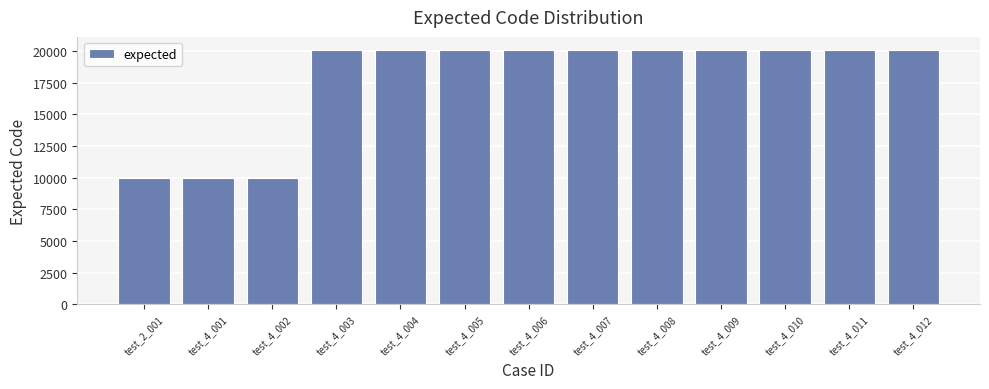

What is the value of the 8th bar from the left?

20115